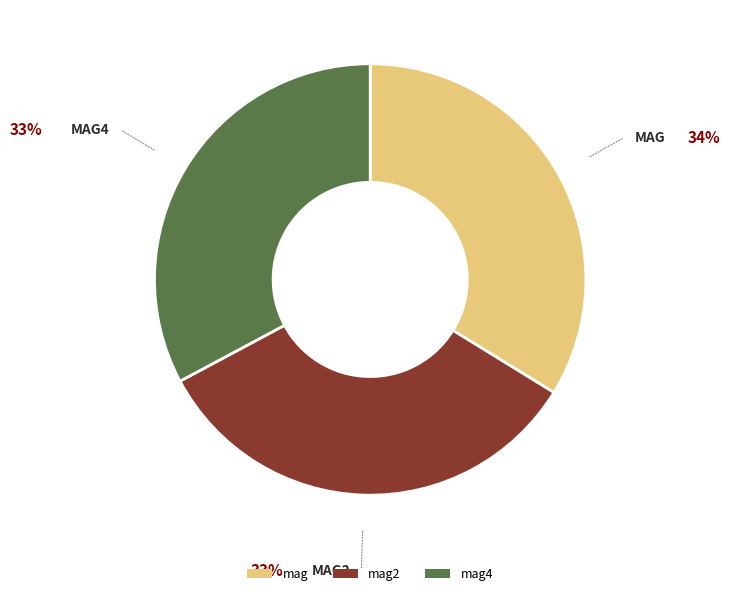

Count the number of slices in the pie.

3